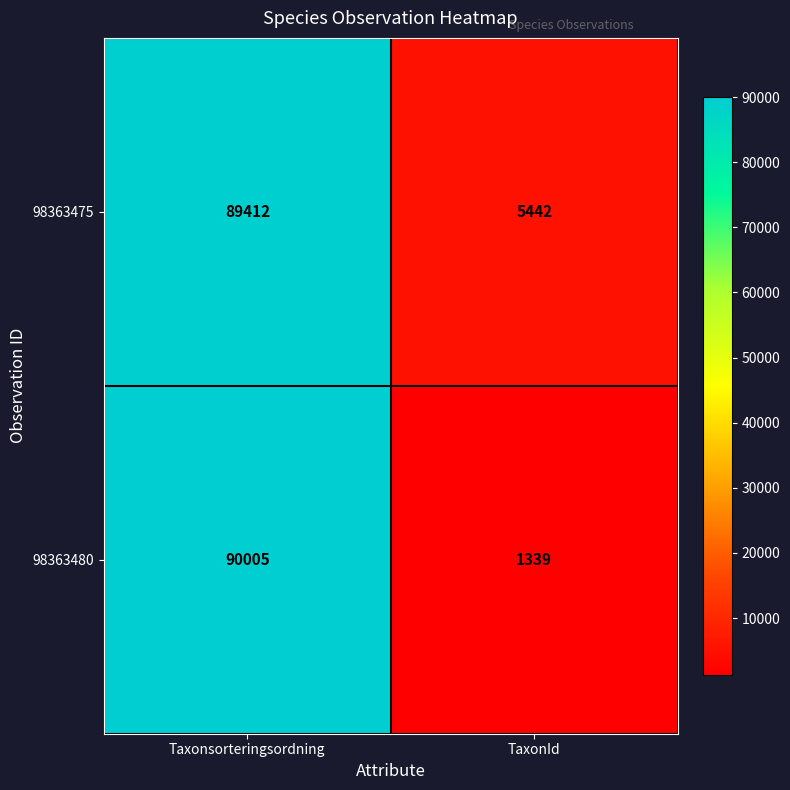

Which series has the widest spread of values?

98363480